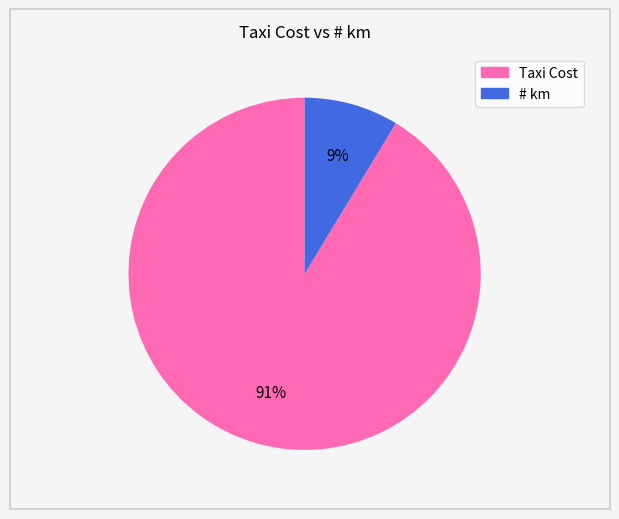

How many slices are in this pie chart?

2